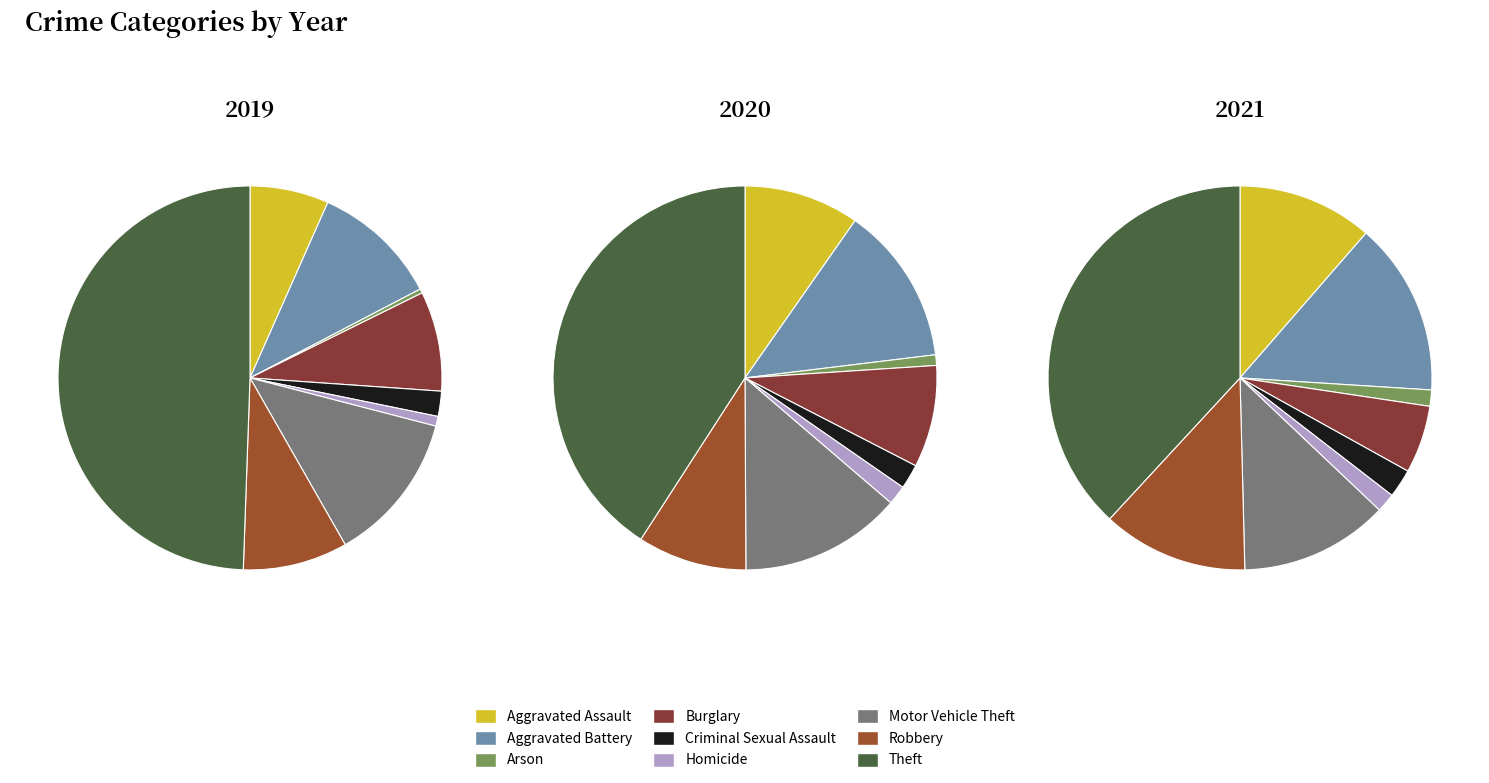

Is it true that Robbery is 9% of the pie?

True